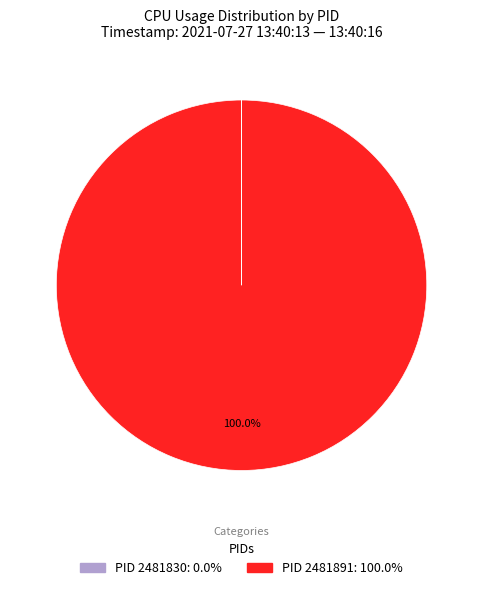

Does any single category account for the majority?

Yes